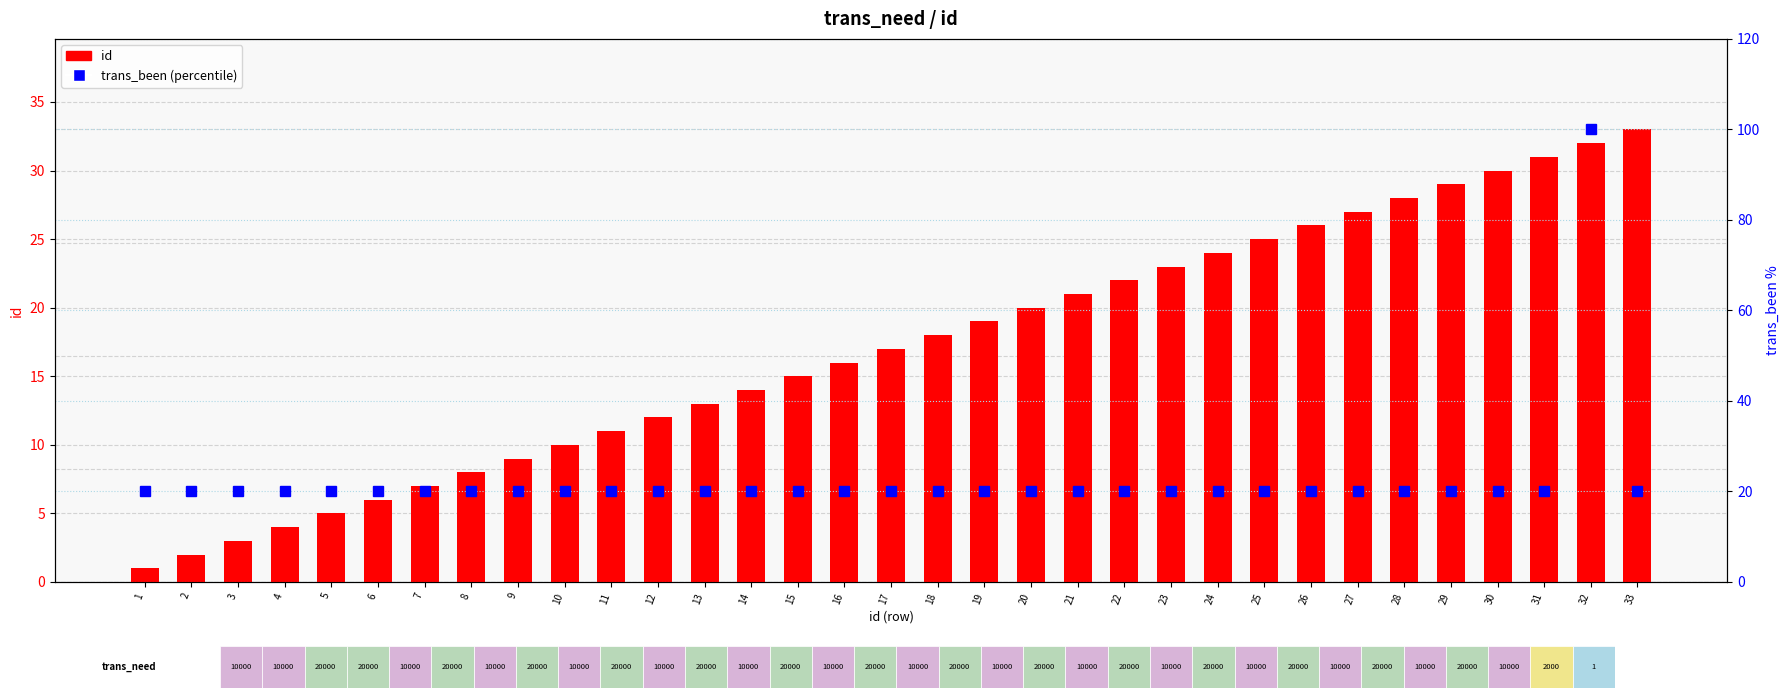

Which has a higher value, 9 or 15?

15